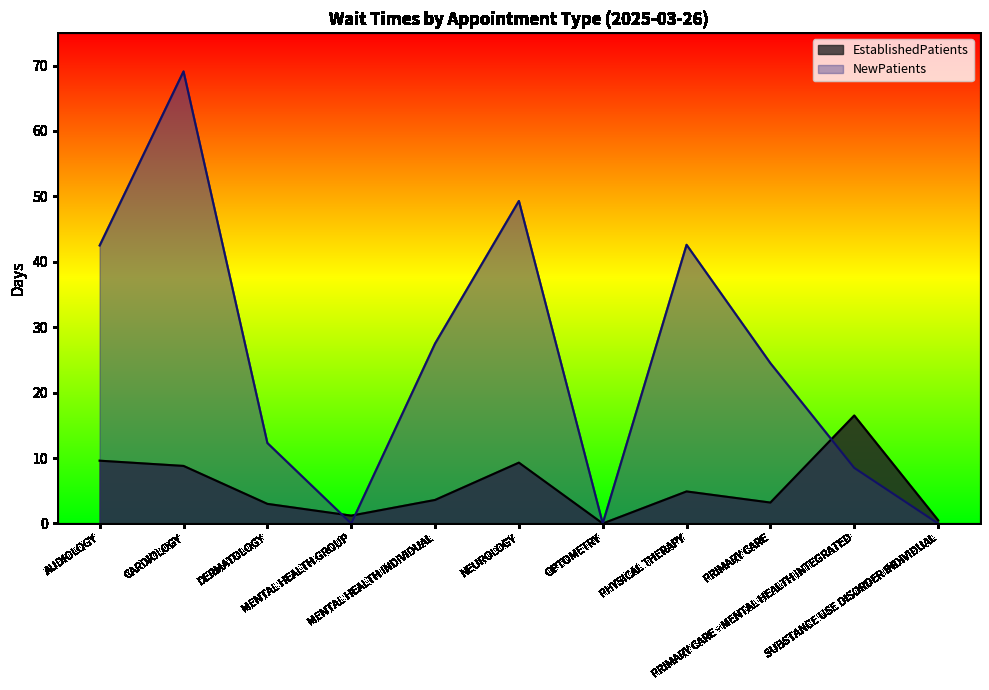

True or false: NewPatients and EstablishedPatients cross at least once.

True